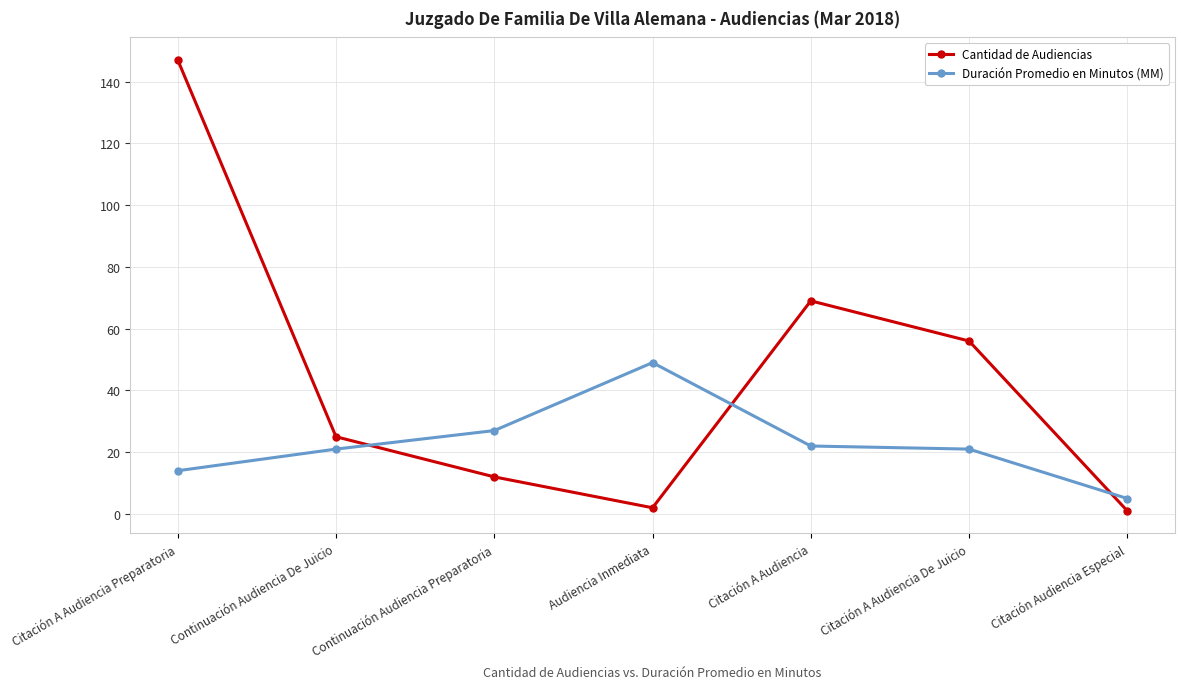

List the series in order of their peak value, lowest first.

Duración Promedio en Minutos (MM), Cantidad de Audiencias